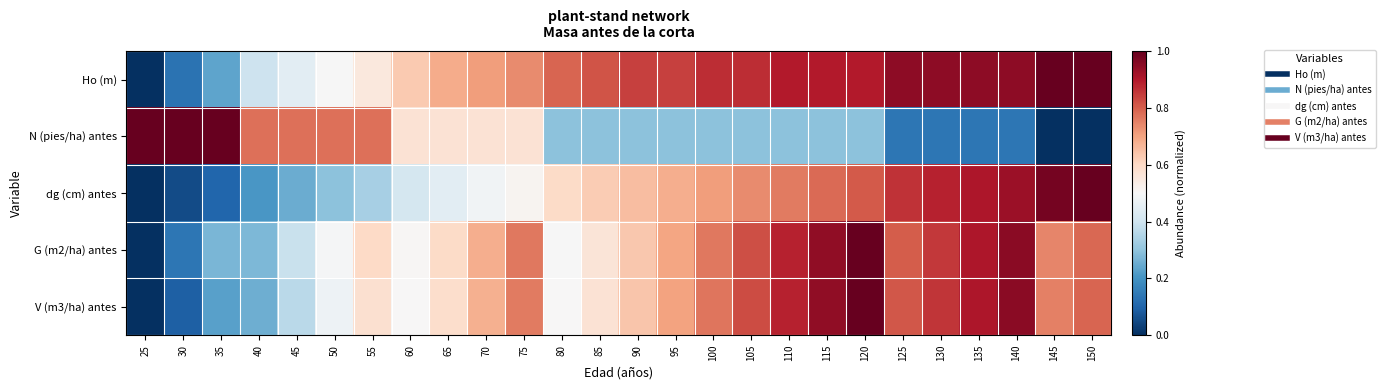

Which series has the largest total across all categories?

Ho (m)